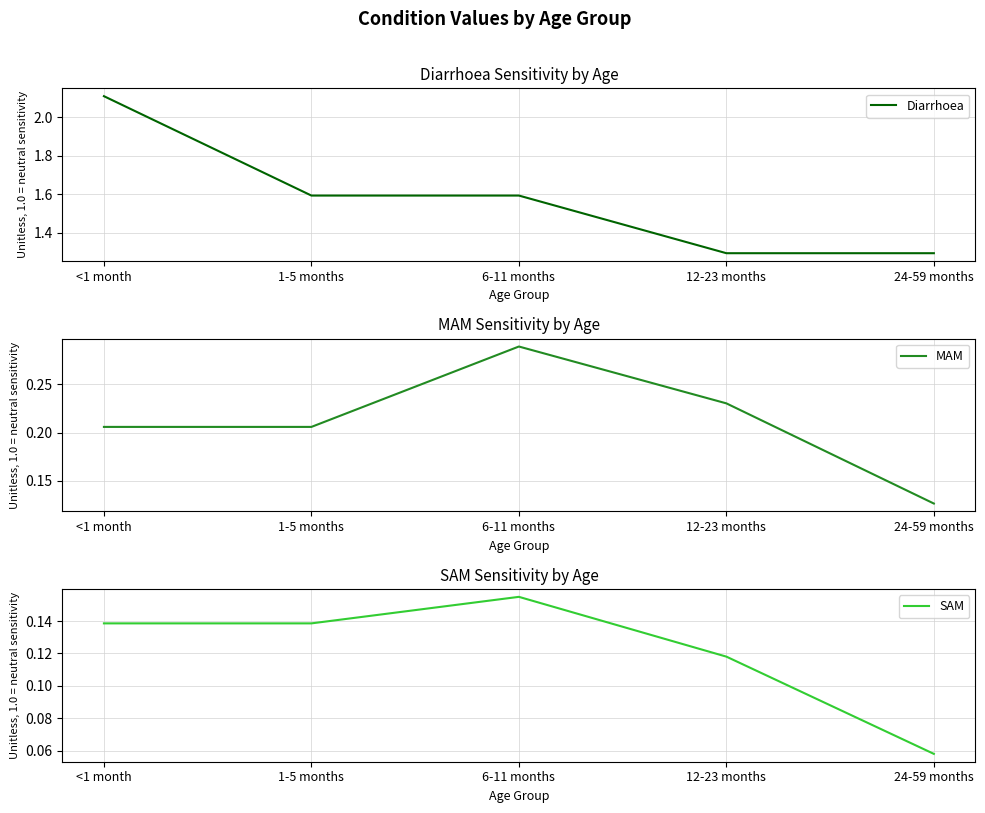

How many distinct data groups are displayed?

3